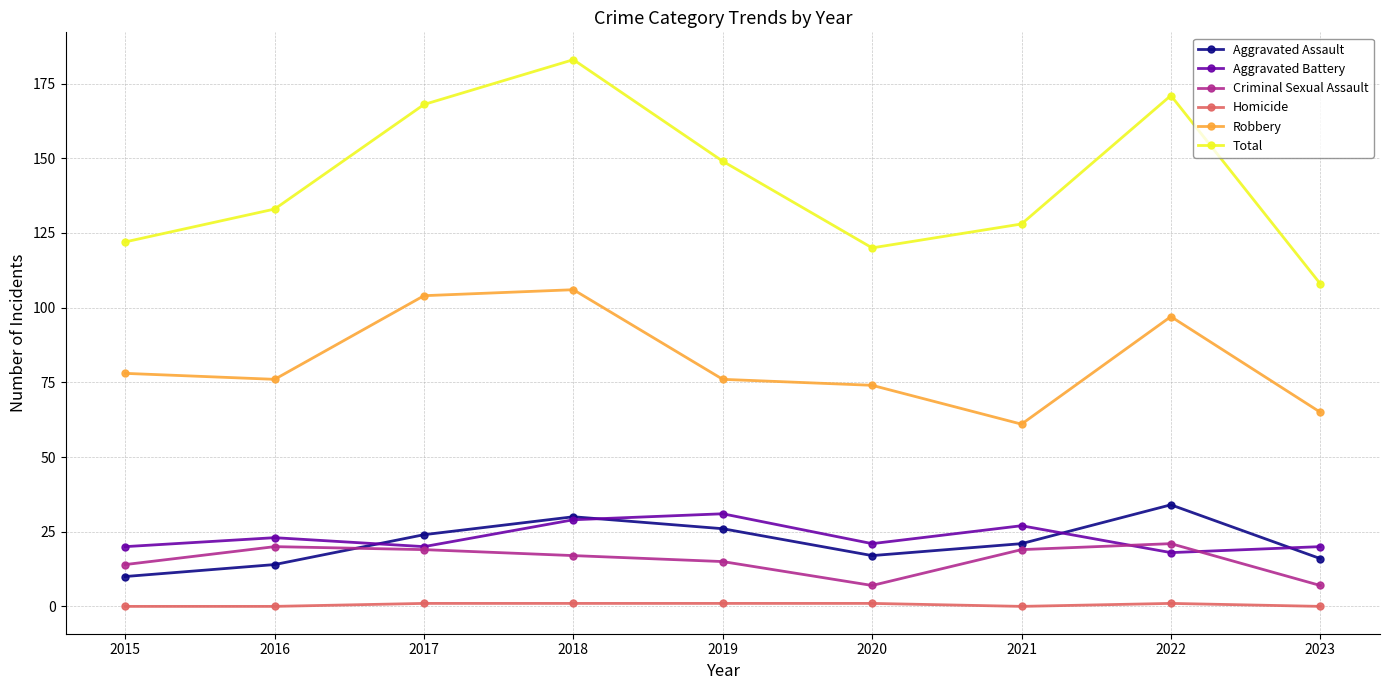

List the labels in order of Total value, smallest first.

2023, 2020, 2015, 2021, 2016, 2019, 2017, 2022, 2018